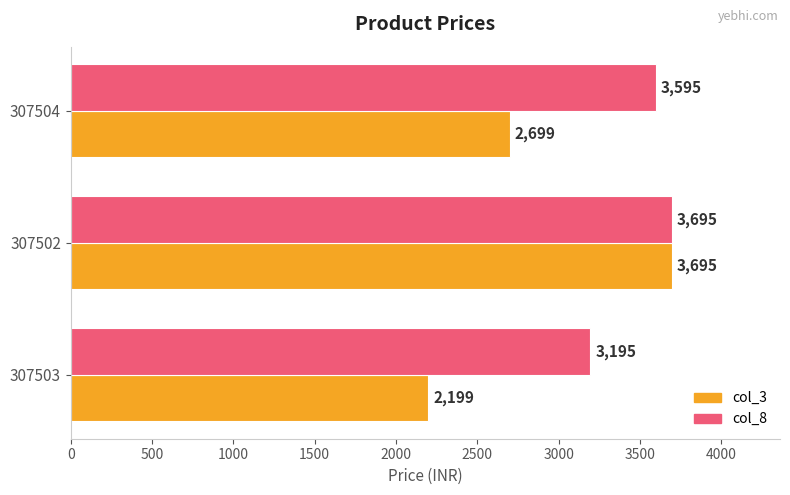

What is the sum of all col_3 values?

8593